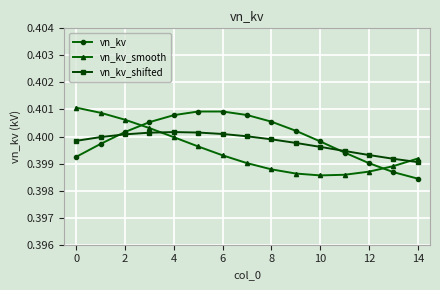

At how many categories does at least one series exceed 0?

15